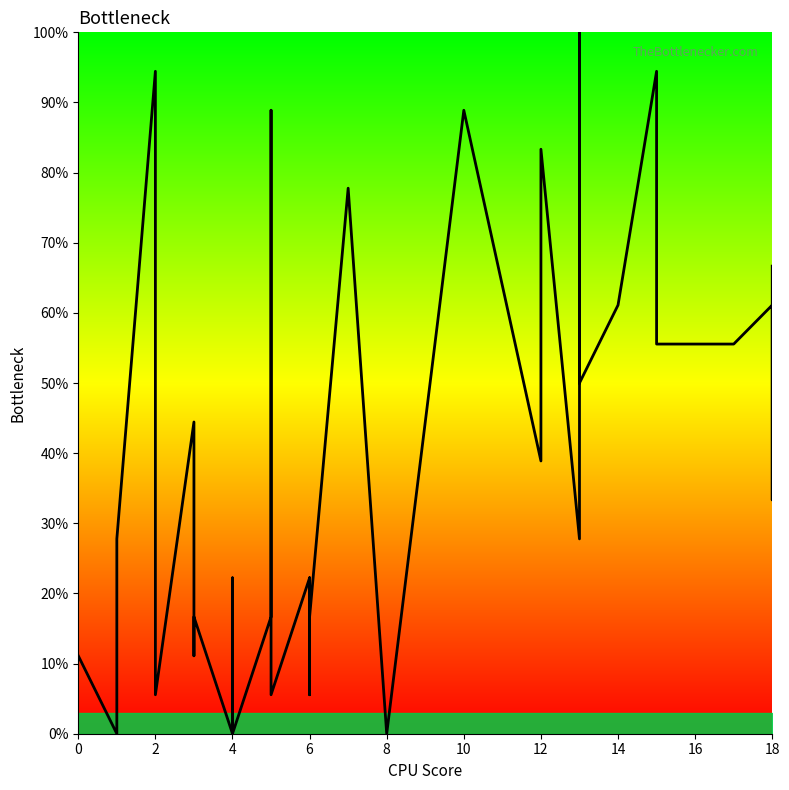

Does the chart have visible grid lines?

No